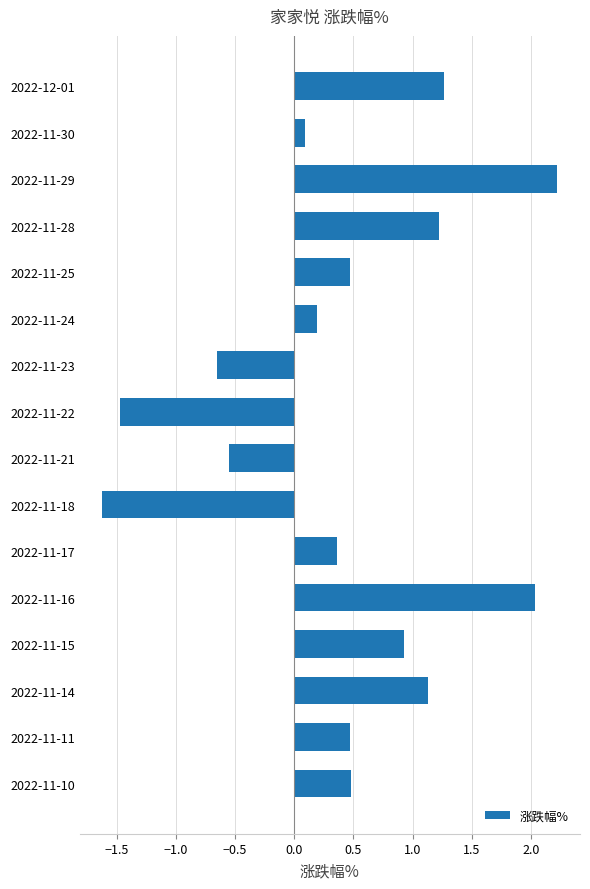

True or false: the data shows 2.2 at 2022-11-29.

True